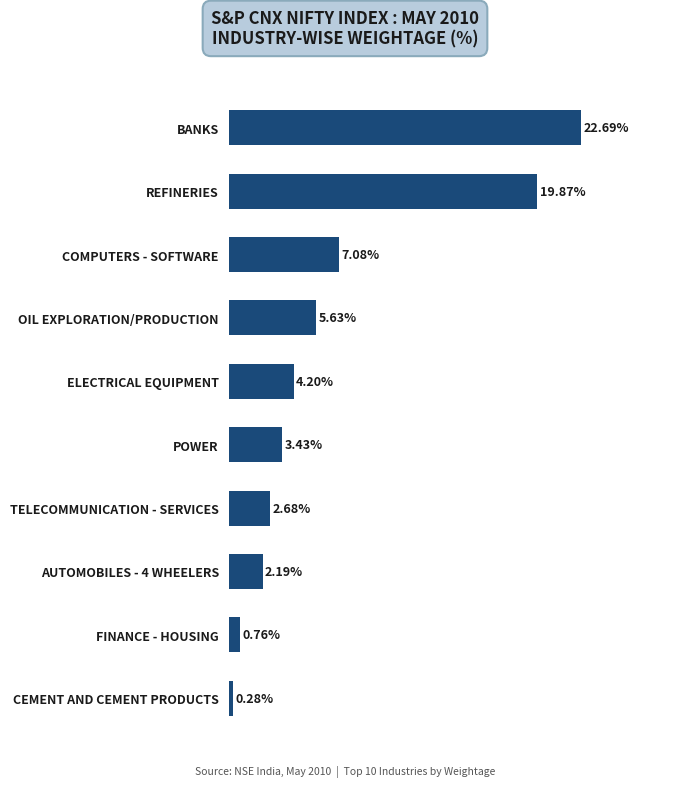

Which label corresponds to the largest value in the chart?

BANKS